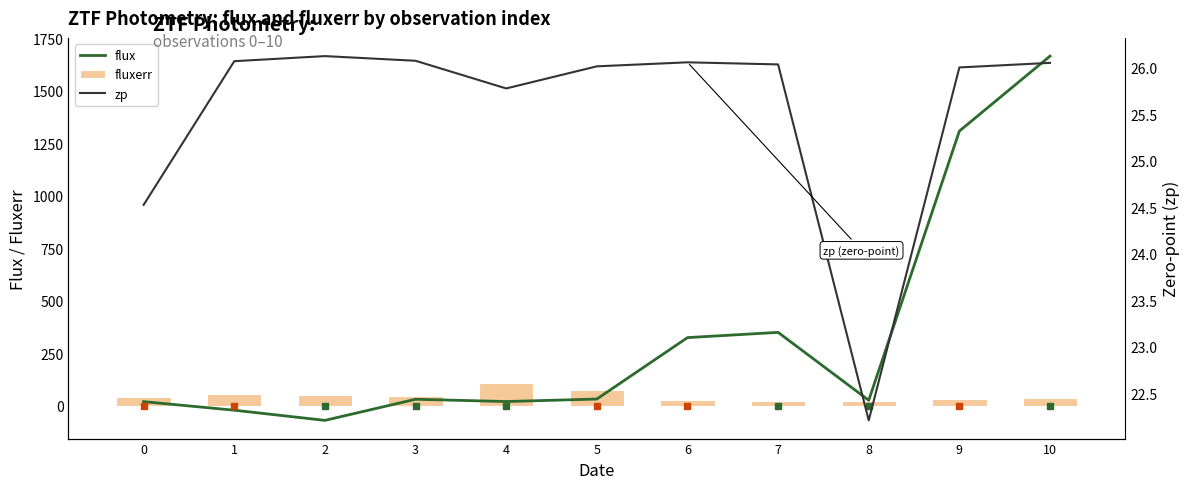

What is the highest value of the flux series?

1666.2